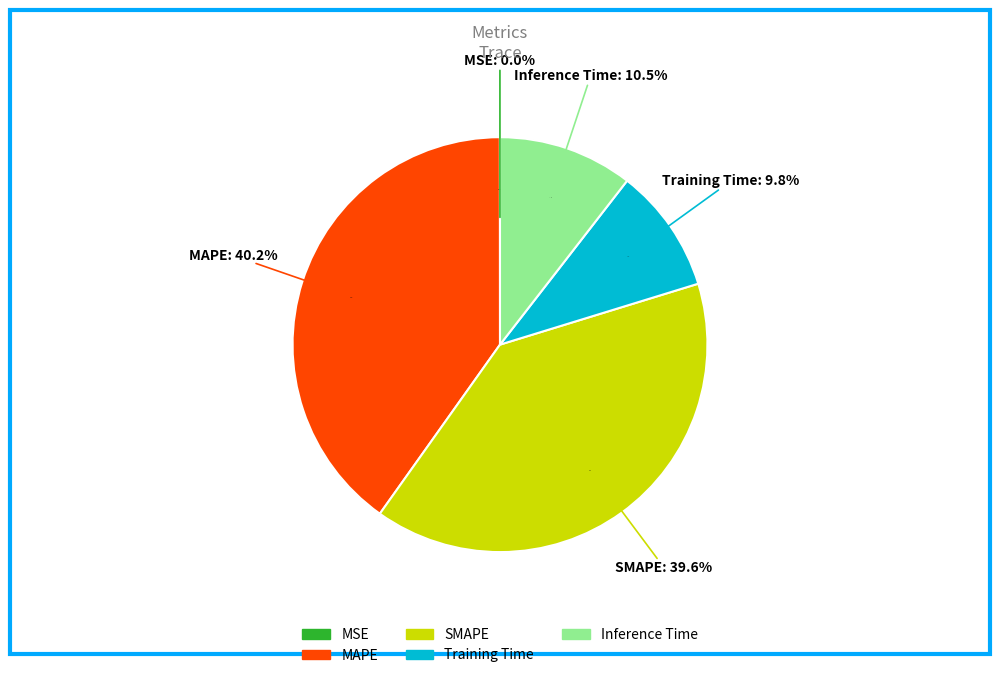

Is there any slice that represents more than half of the pie?

No